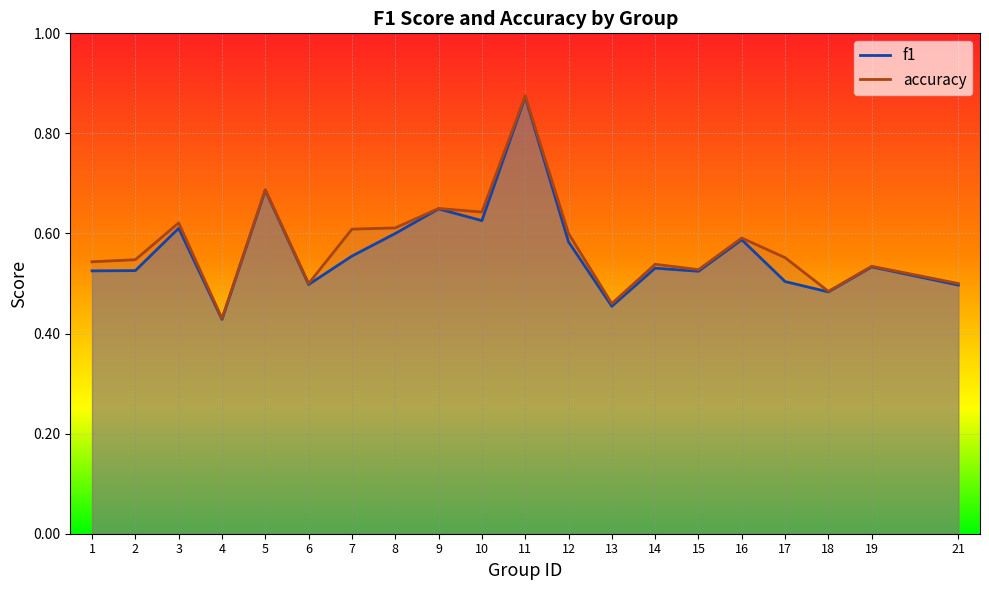

Where is f1 nearest to the value 0?

4